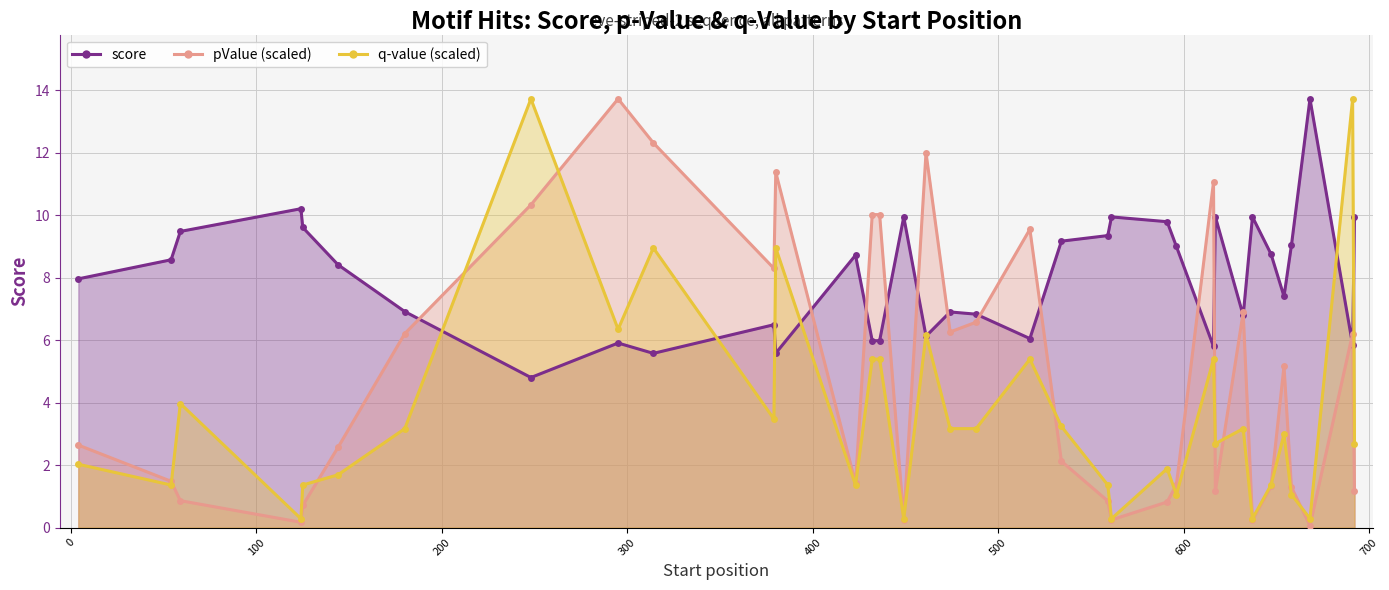

What is the minimum value for score?

4.8